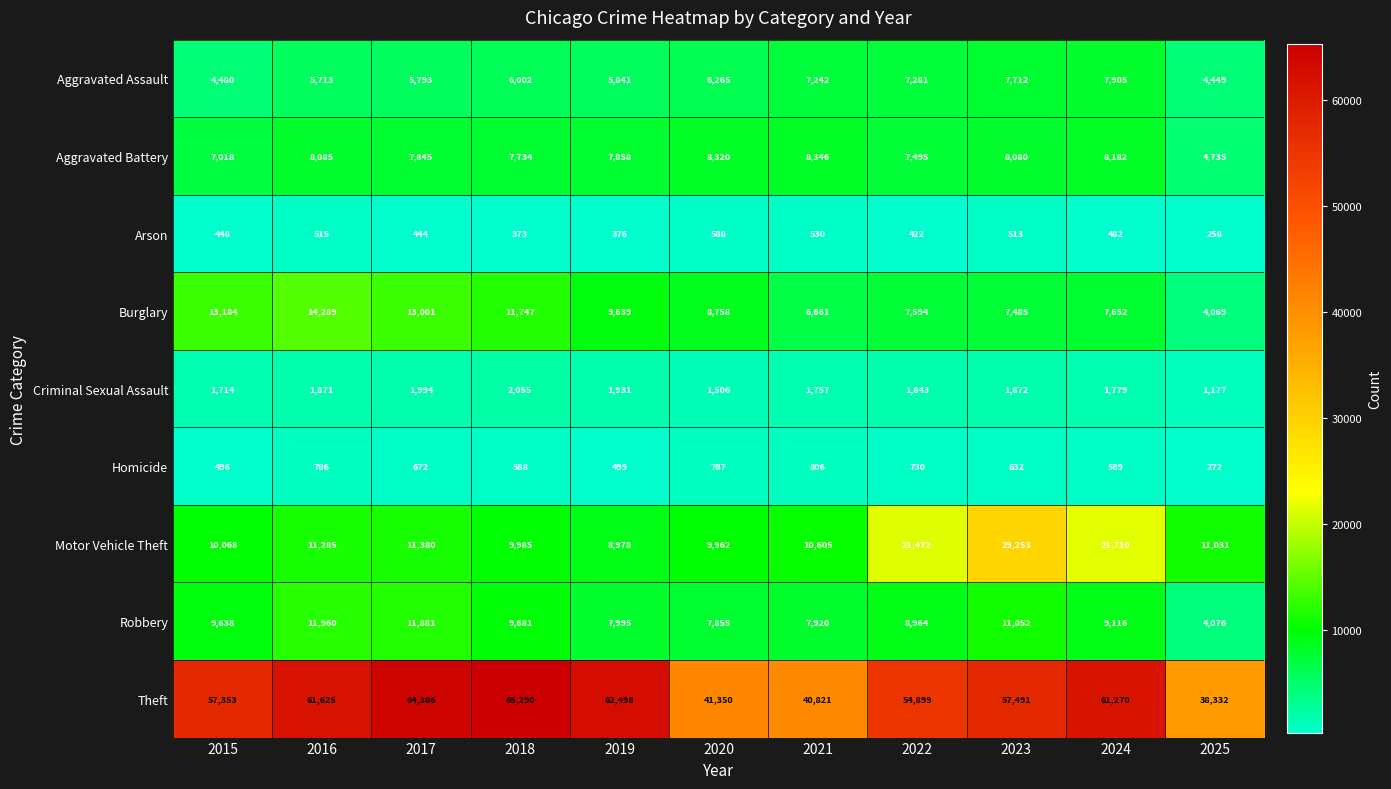

What value does the Criminal Sexual Assault series have at 2025?

1177